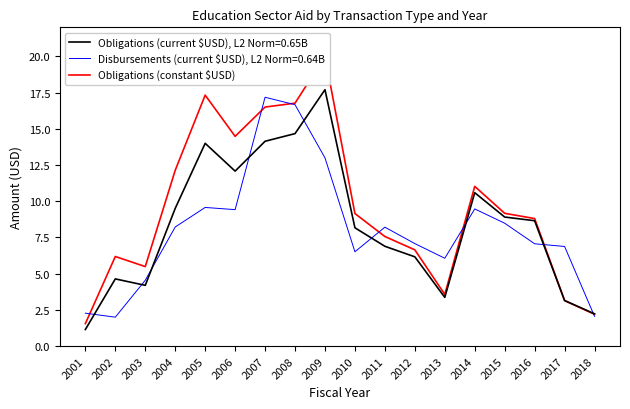

How many categories are shown in the chart?

18